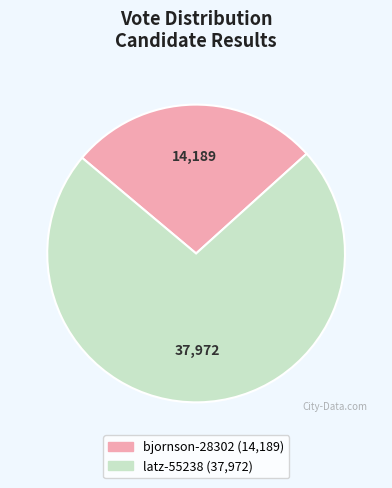

Rank the categories by value from highest to lowest.

latz-55238, bjornson-28302